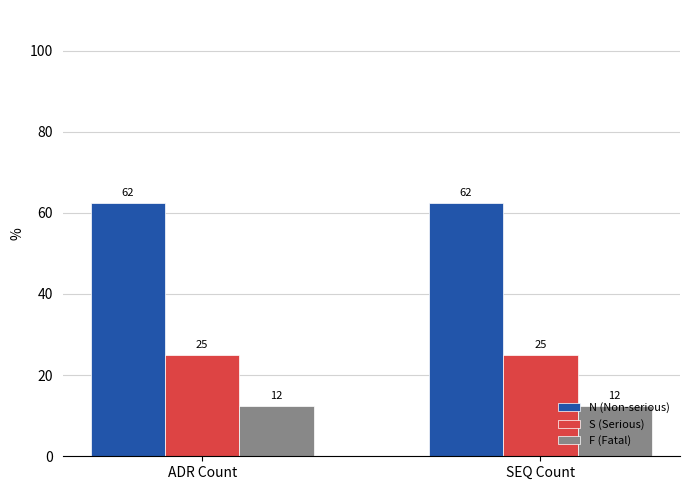

How many bars are there in total?

6